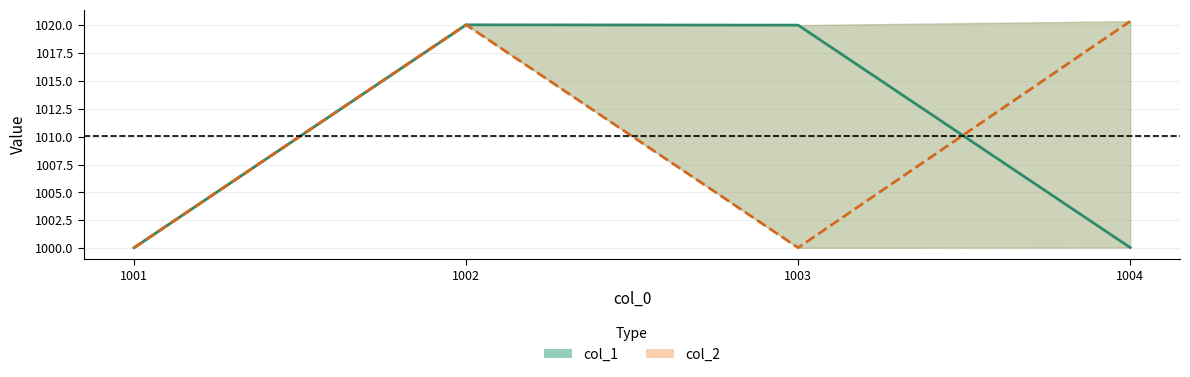

Reading left to right, what are all the values shown in this chart?

col_1: 1001=1000.0	1002=1020.0	1003=1020.0	1004=1000.1
col_2: 1001=1000.0	1002=1020.0	1003=1000.0	1004=1020.3